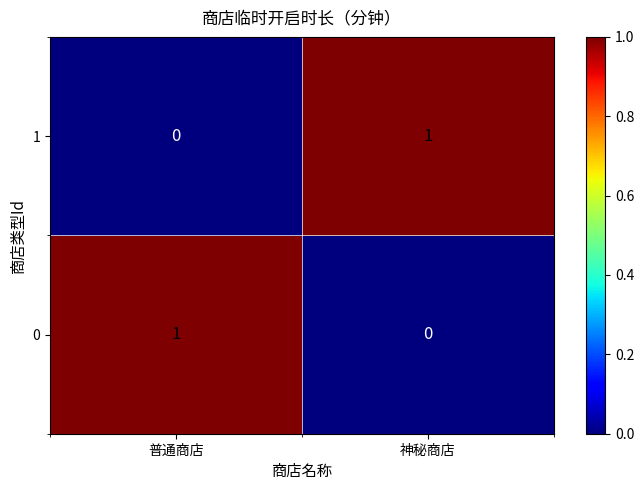

At which label is 1 closest to 0?

普通商店